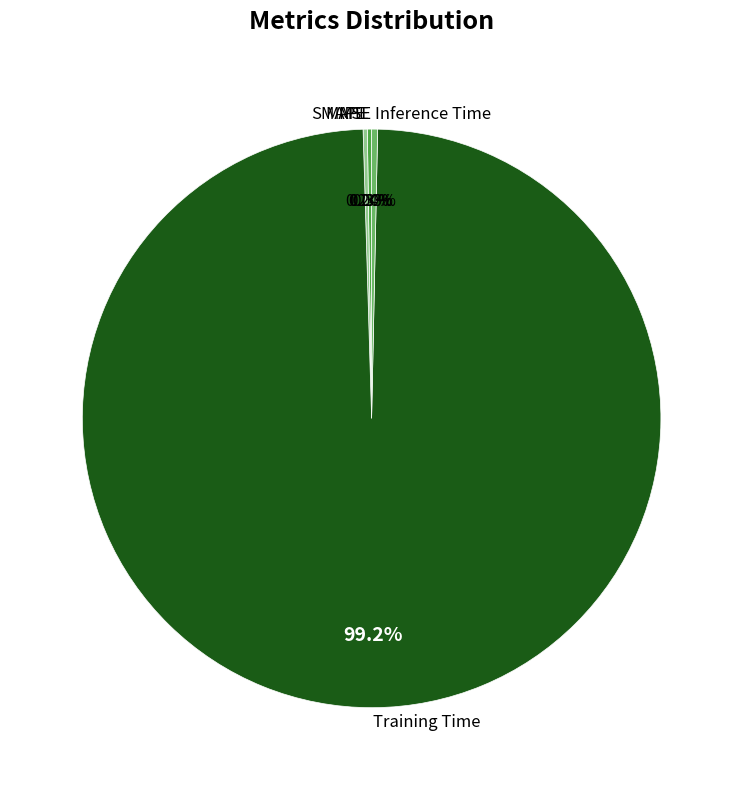

Is there any slice that represents more than half of the pie?

Yes